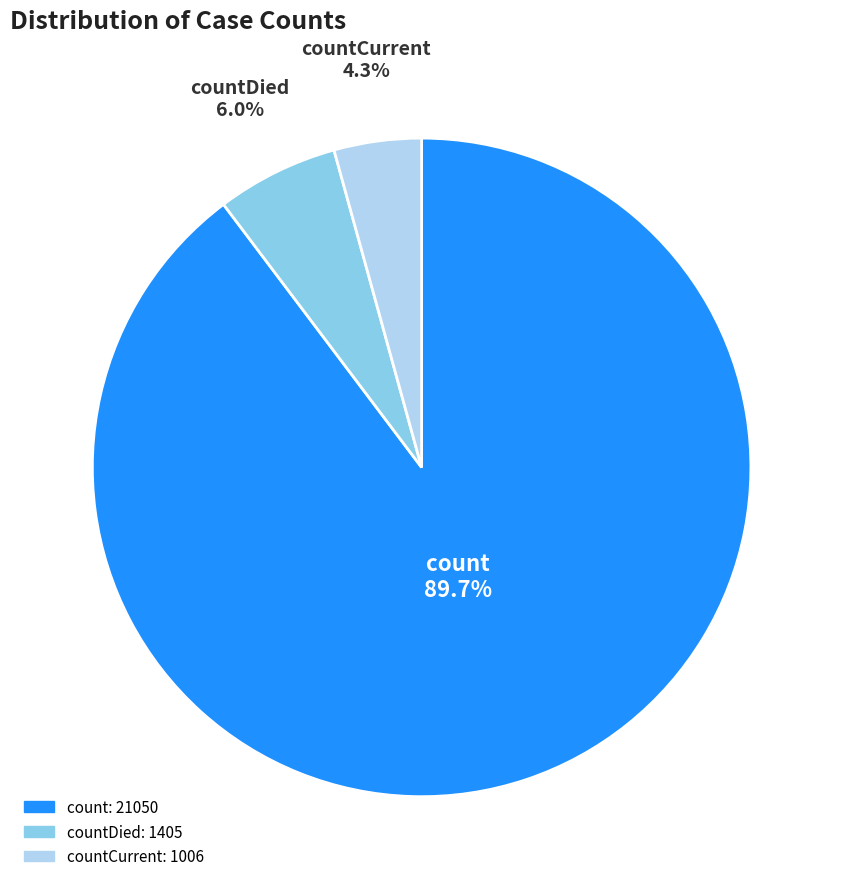

To the nearest percent, what is the difference between the largest and smallest slice percentages?

85%